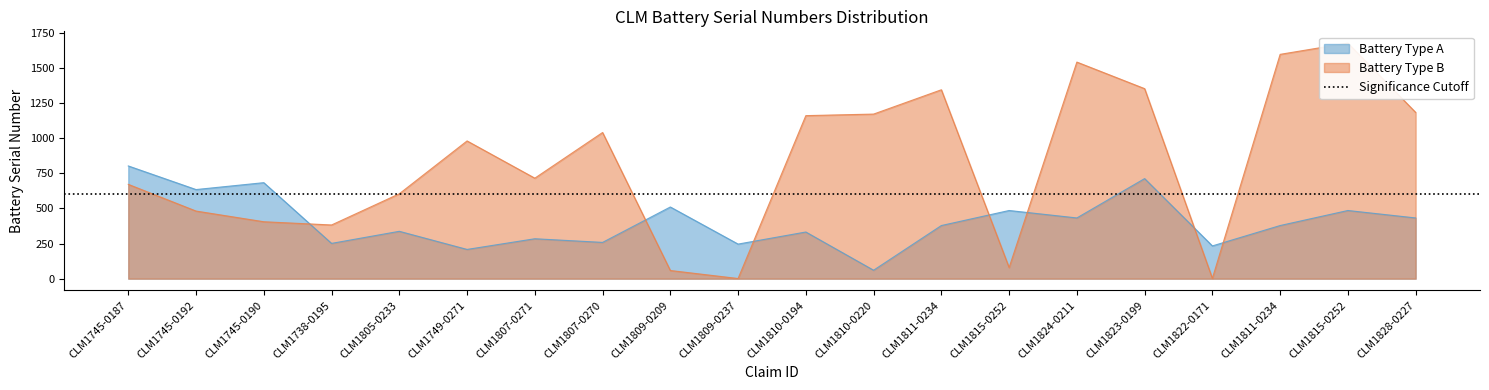

The value of Battery Type B at CLM1749-0271 is 1762. True or false?

False